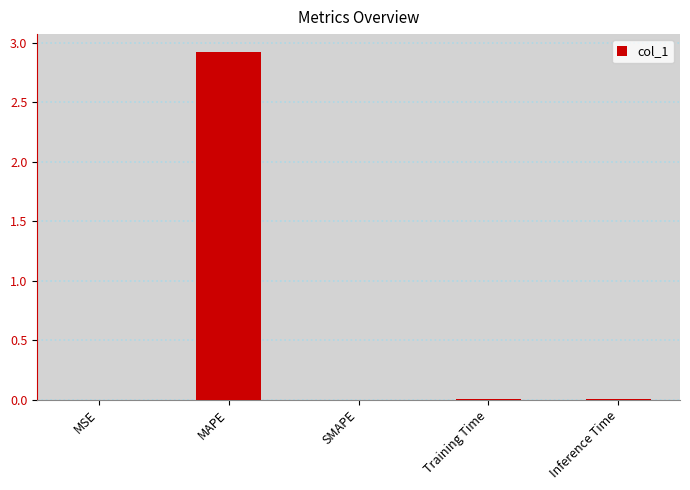

True or false: the data shows 0.0 at MSE.

True